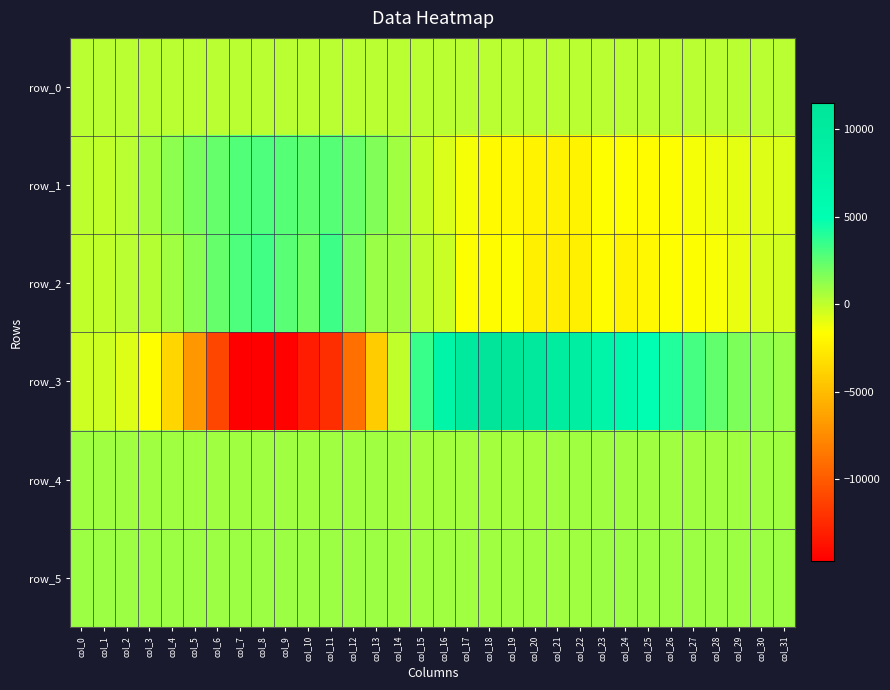

What is the greatest value displayed?

11466.0